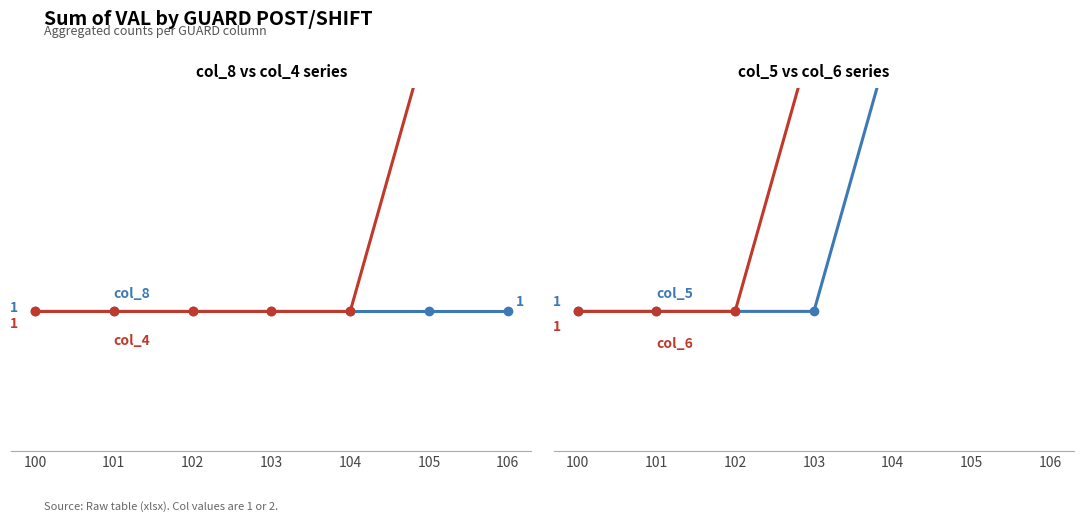

Between 100 and 102, which series saw the biggest shift?

col_8